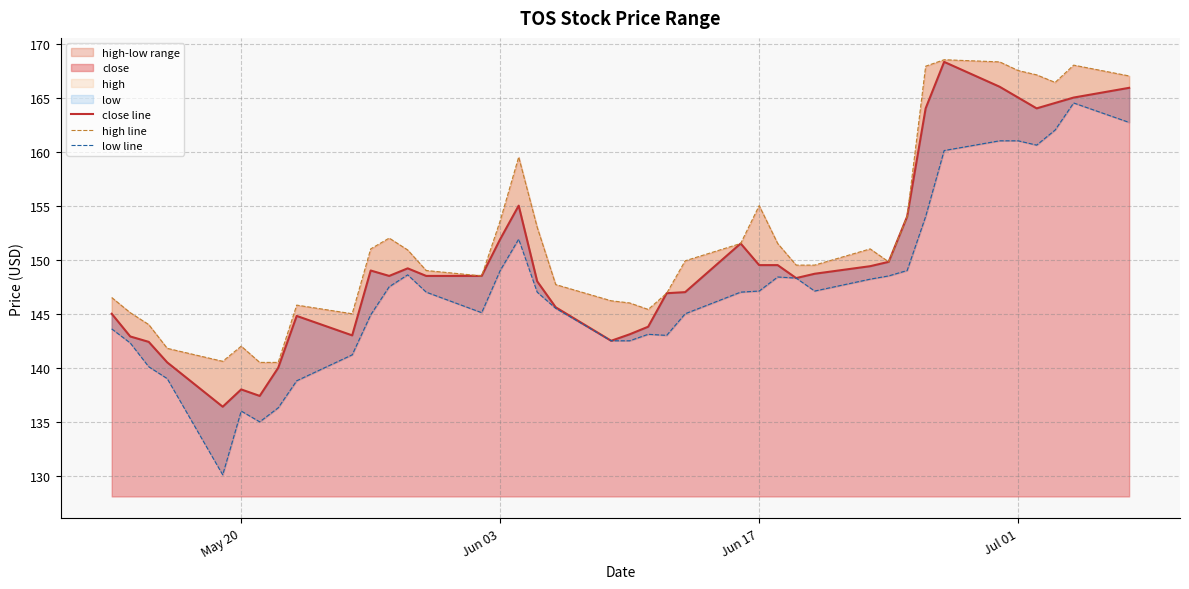

What is the lowest value of the close series?

136.4